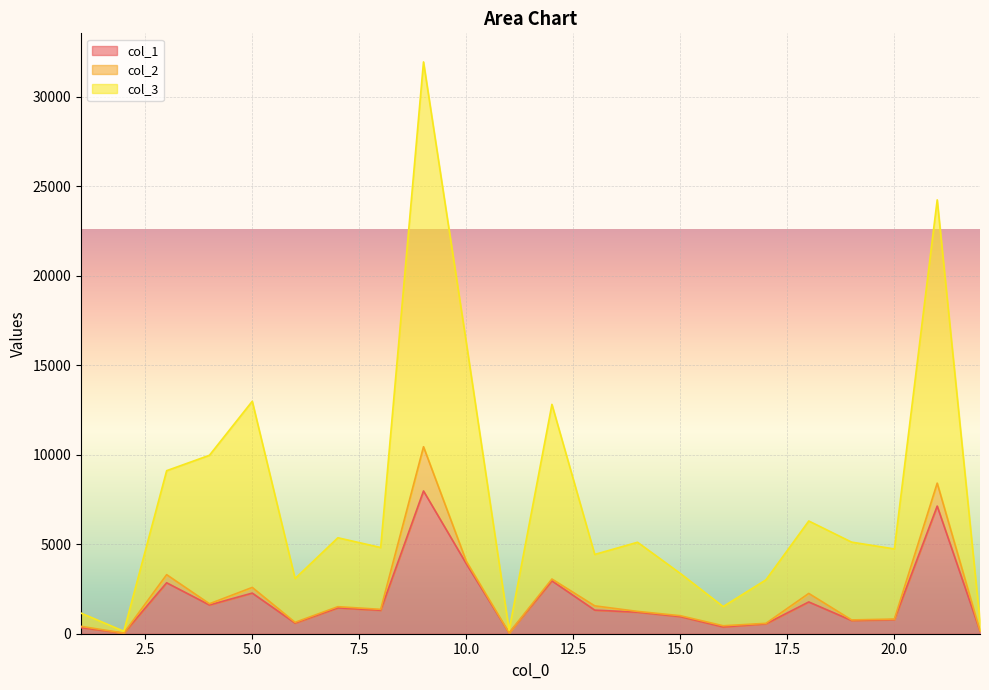

At which label does col_1 reach its minimum?

2